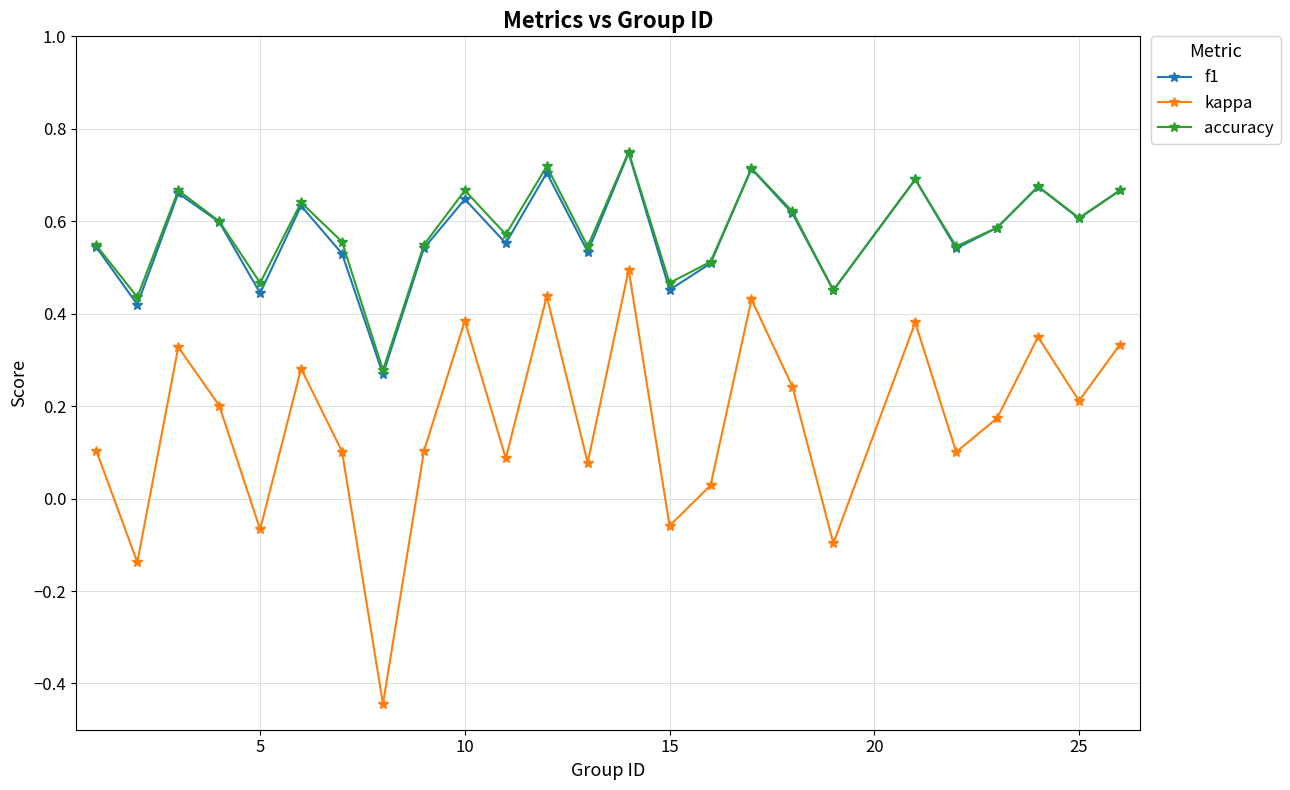

At how many categories does at least one series exceed 0?

25